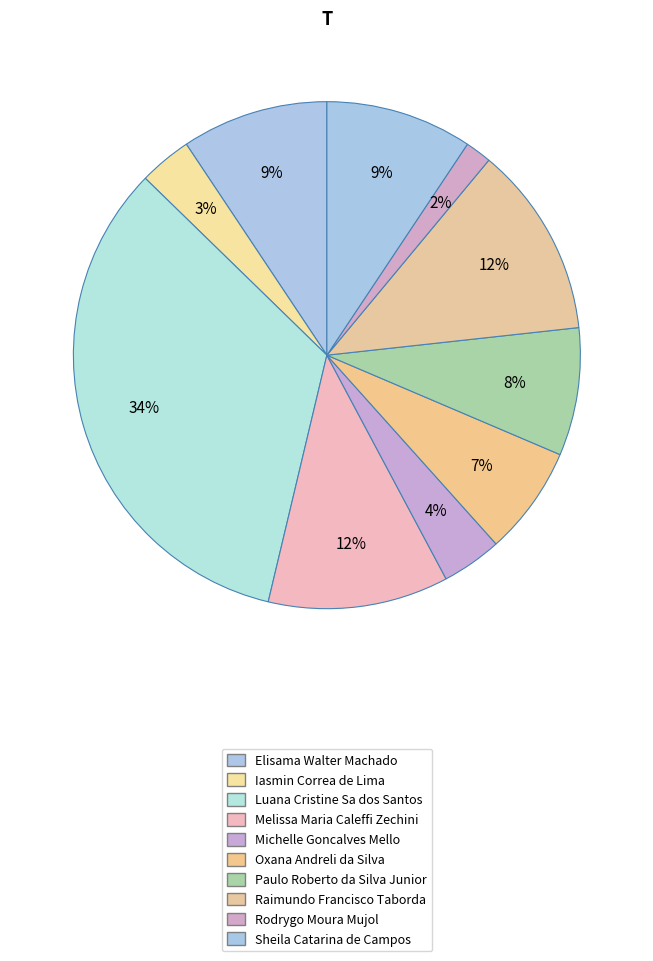

Count the number of slices in the pie.

10